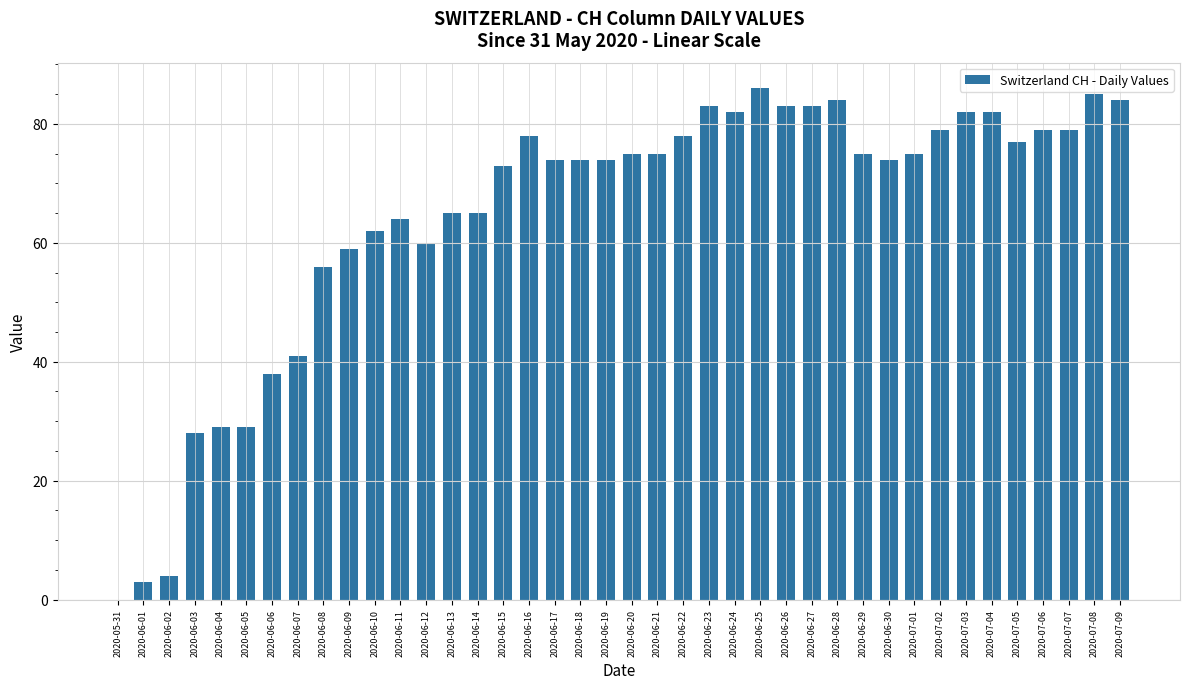

What is the sum of all values?

2576